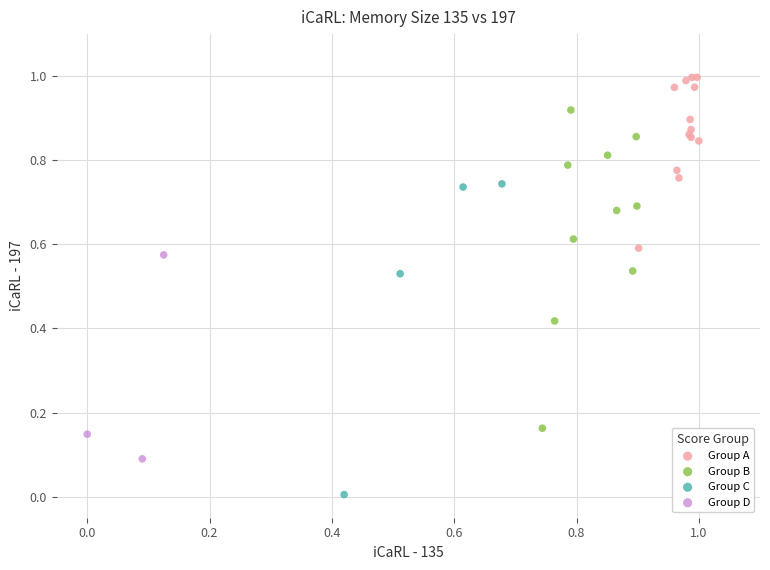

Which series reaches the maximum Y coordinate?

Group A